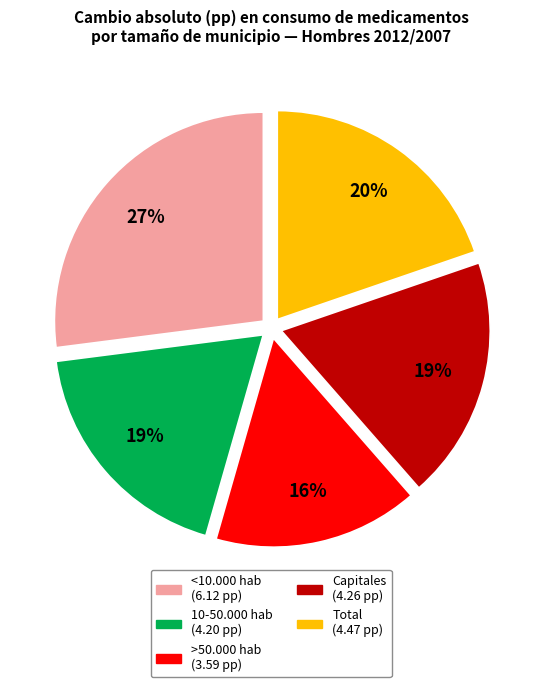

To the nearest percent, what portion does Total represent?

20%